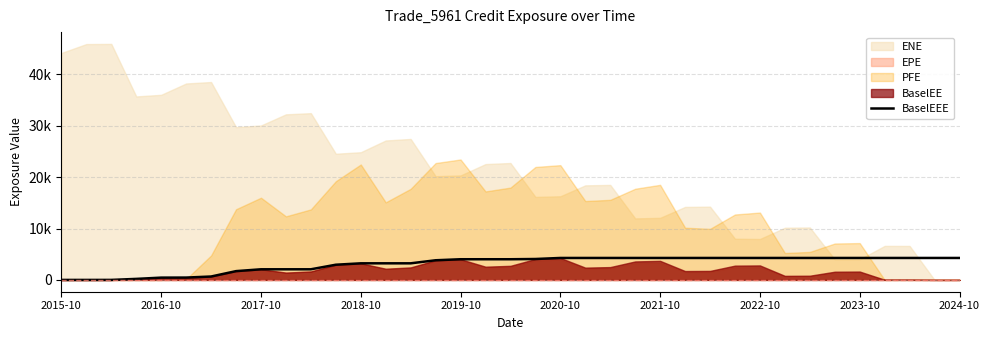

The chart shows a value of 4273.2 at 21. True or false?

True